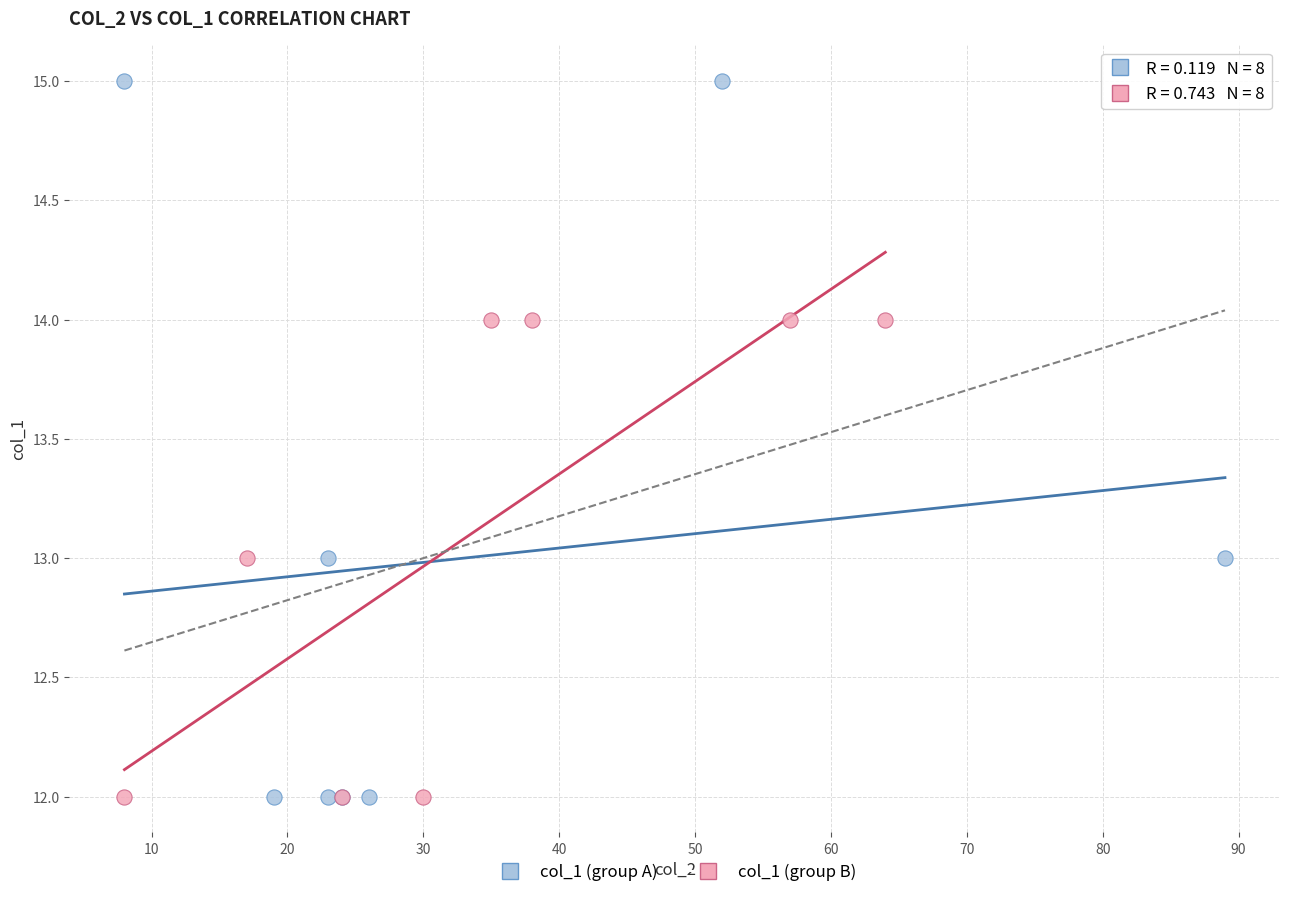

Which series contains the highest Y value?

col_1 (group A)